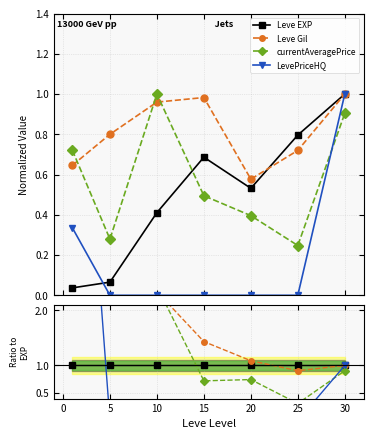

List the series in order of their peak value, highest first.

currentAveragePrice, Leve Gil, LevePriceHQ, Leve EXP